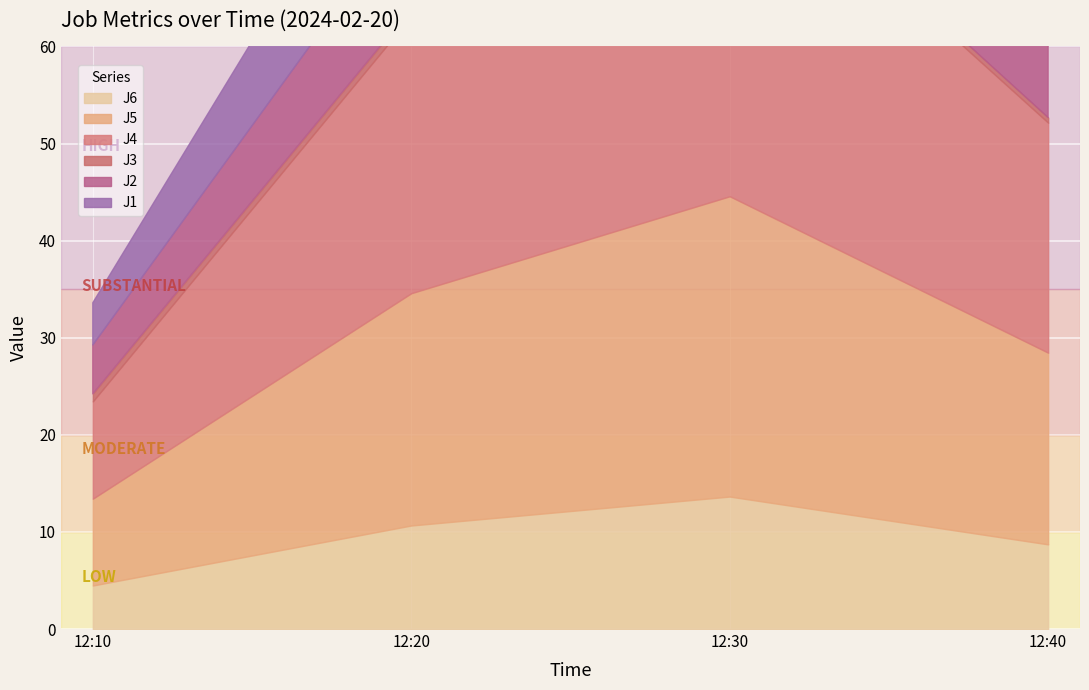

Which category has the highest value in the J4 series?

12:30